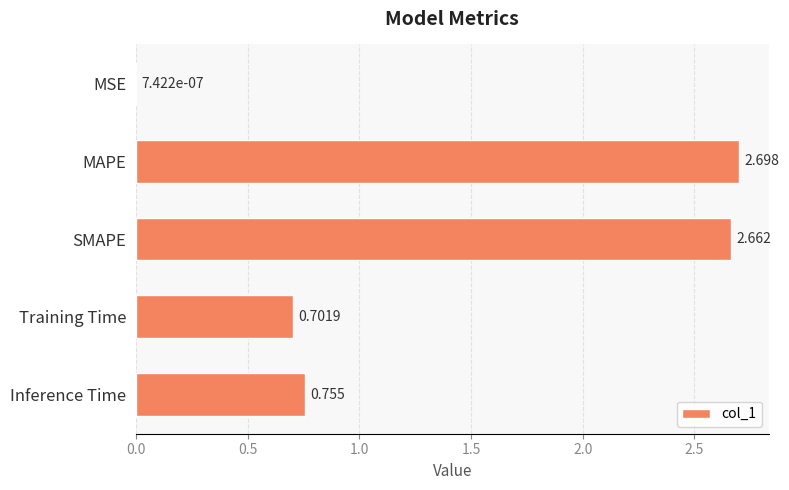

Which label corresponds to the largest value in the chart?

MAPE